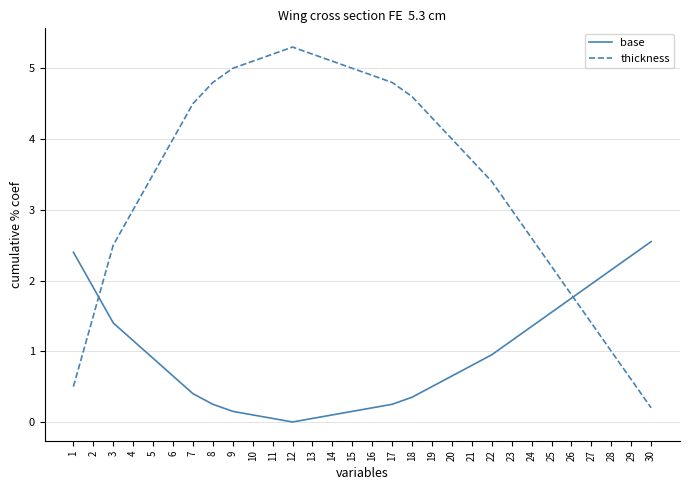

Which series has the largest total across all categories?

thickness